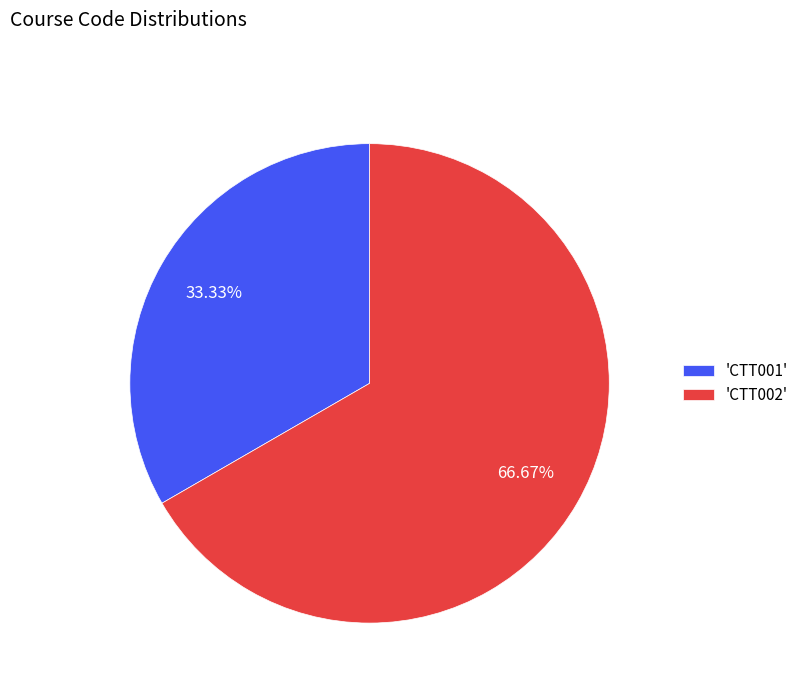

Count the number of slices in the pie.

2